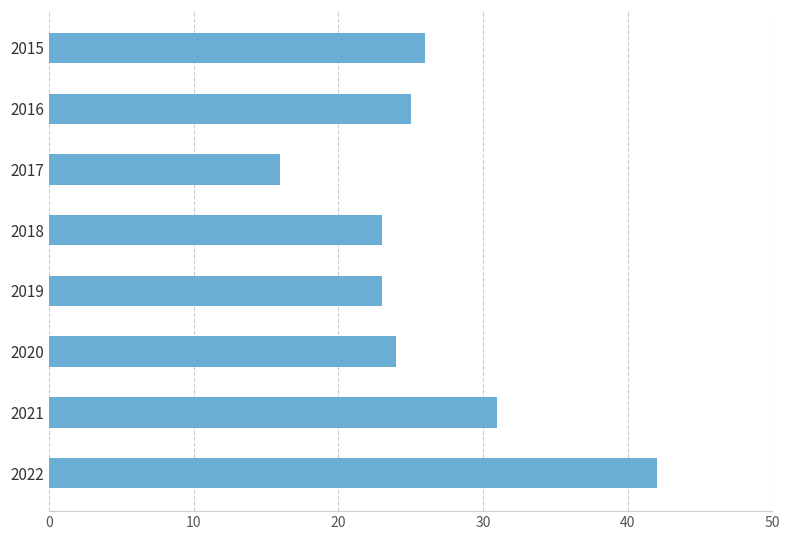

What value does the data have at 2017?

16